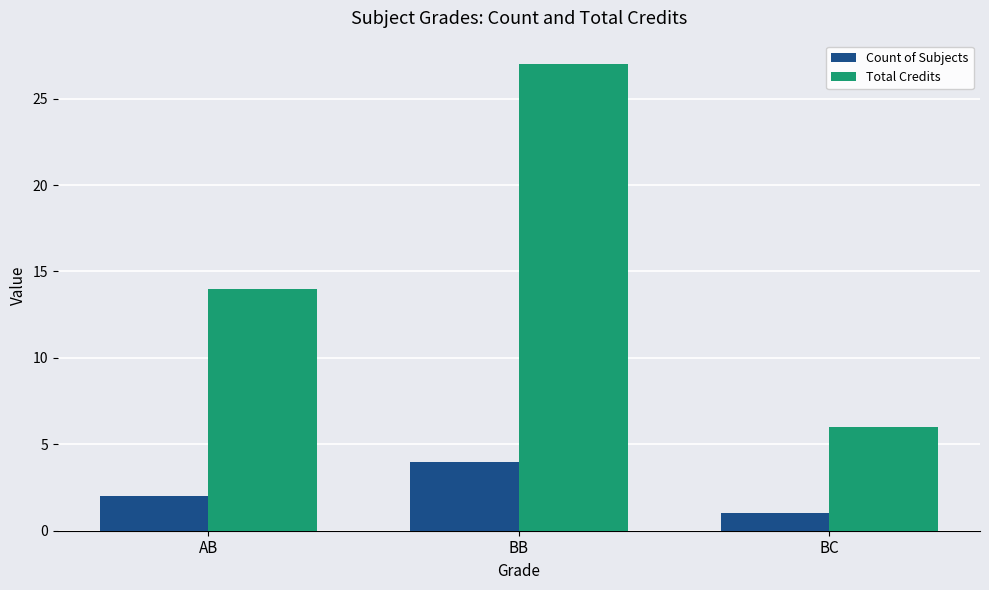

Count the number of categories in the chart.

3